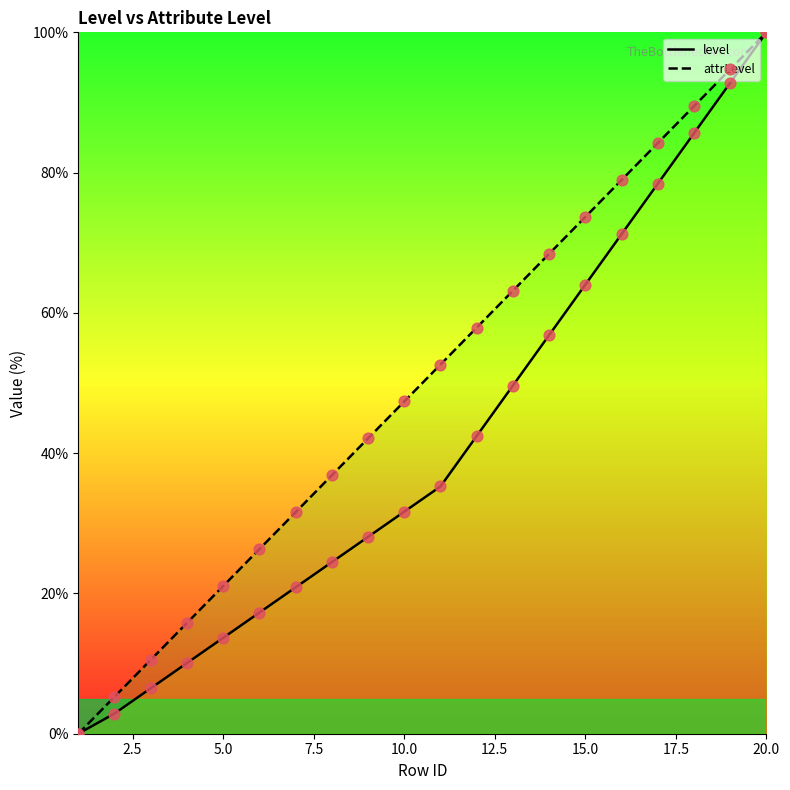

What are all the series names shown in the legend?

level, attrLevel